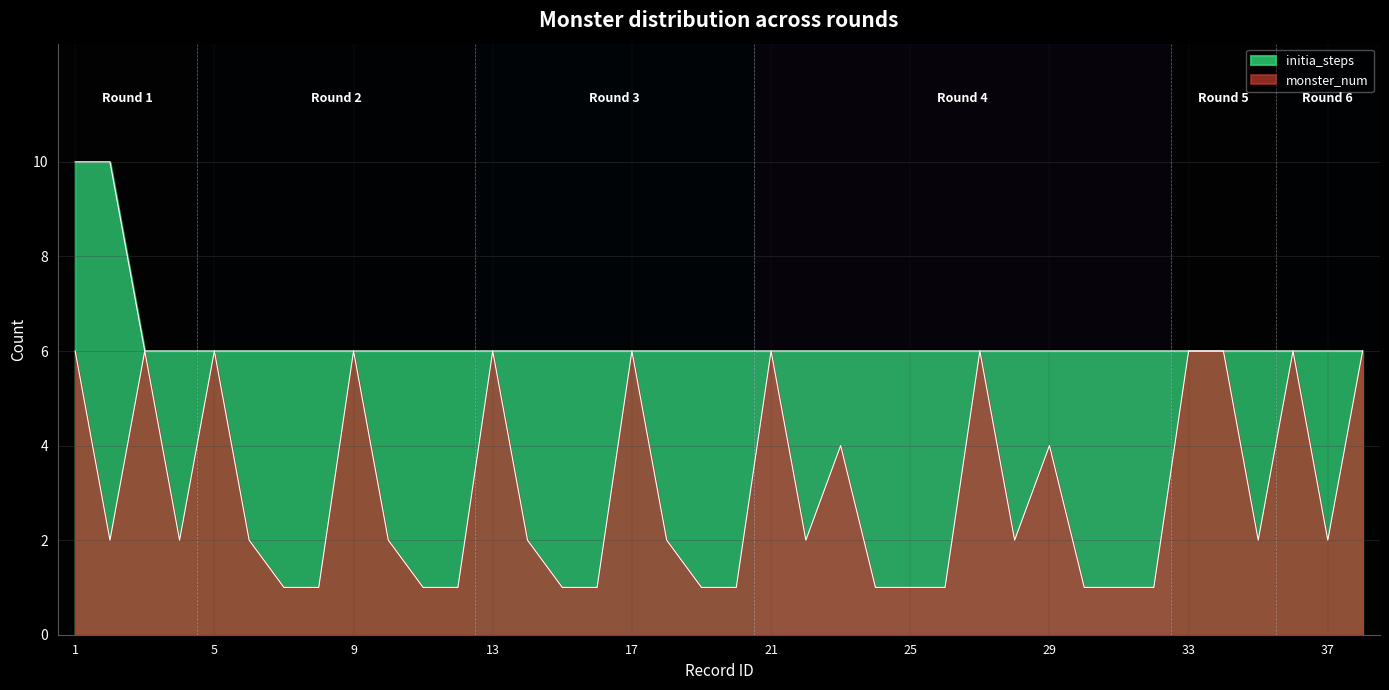

What are all the series names shown in the legend?

monster_num, initia_steps